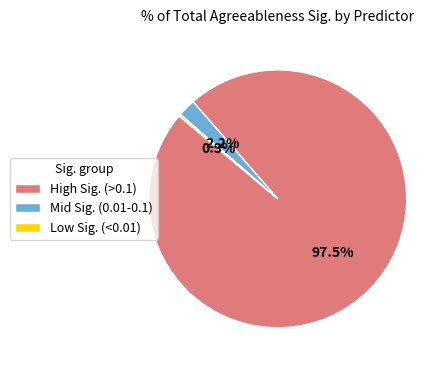

To the nearest percent, what is the difference between the largest and smallest slice percentages?

97%